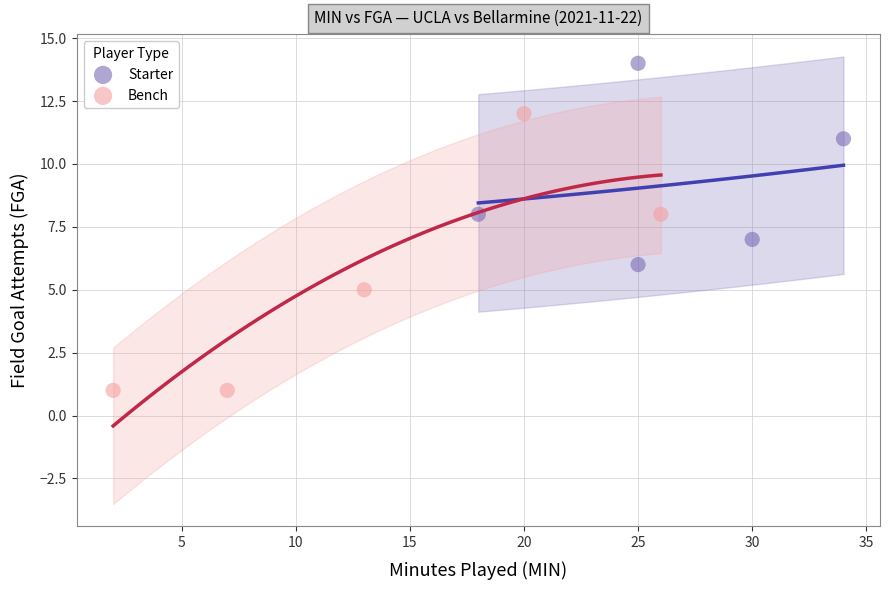

What are all the series names shown in the legend?

Starter, Bench